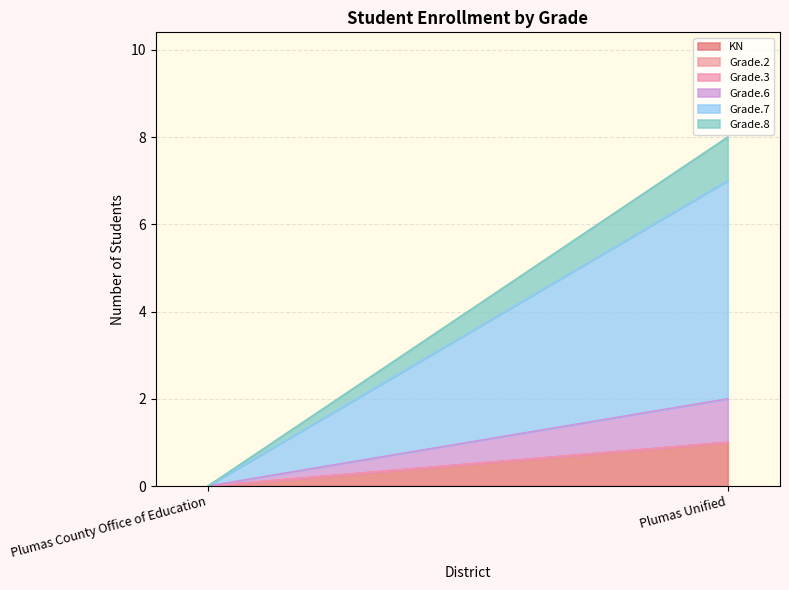

At which label is Grade.2 closest to 0?

Plumas County Office of Education